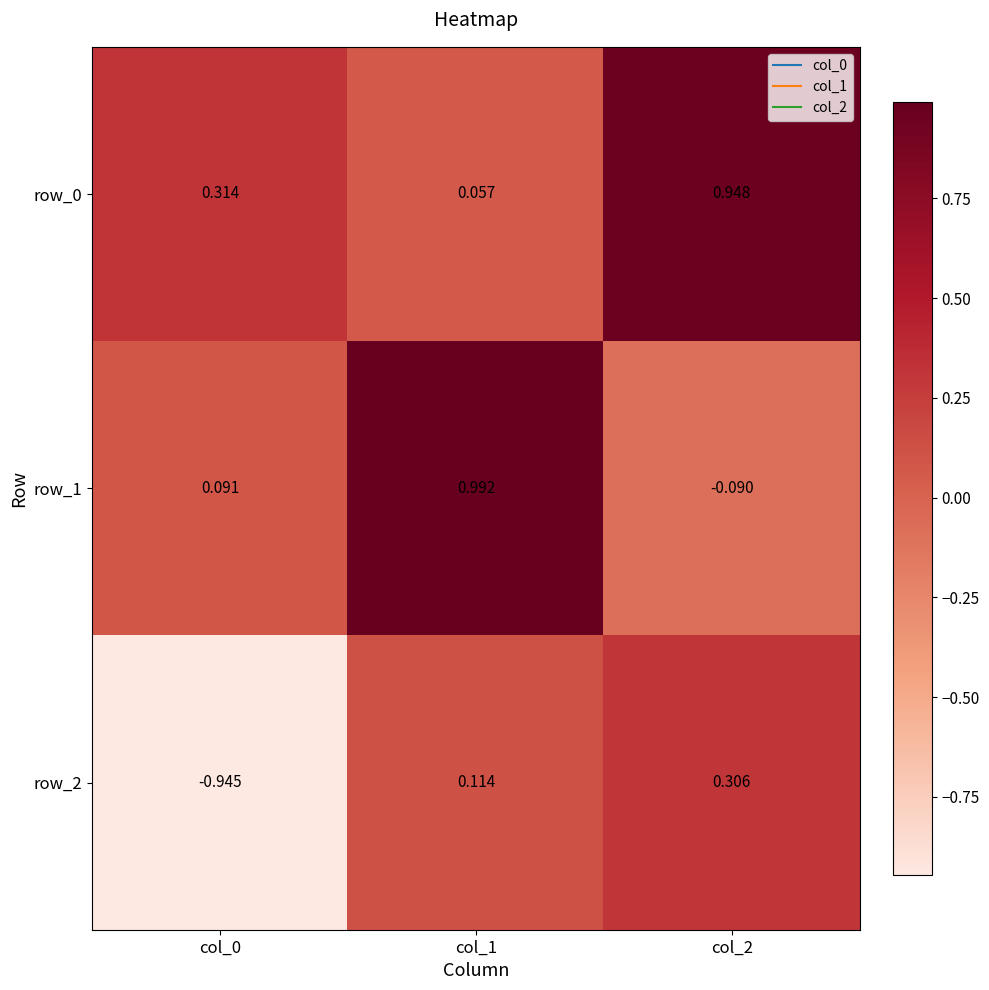

Is the value of row_0 at col_2 greater than the value of row_2 at col_2?

Yes